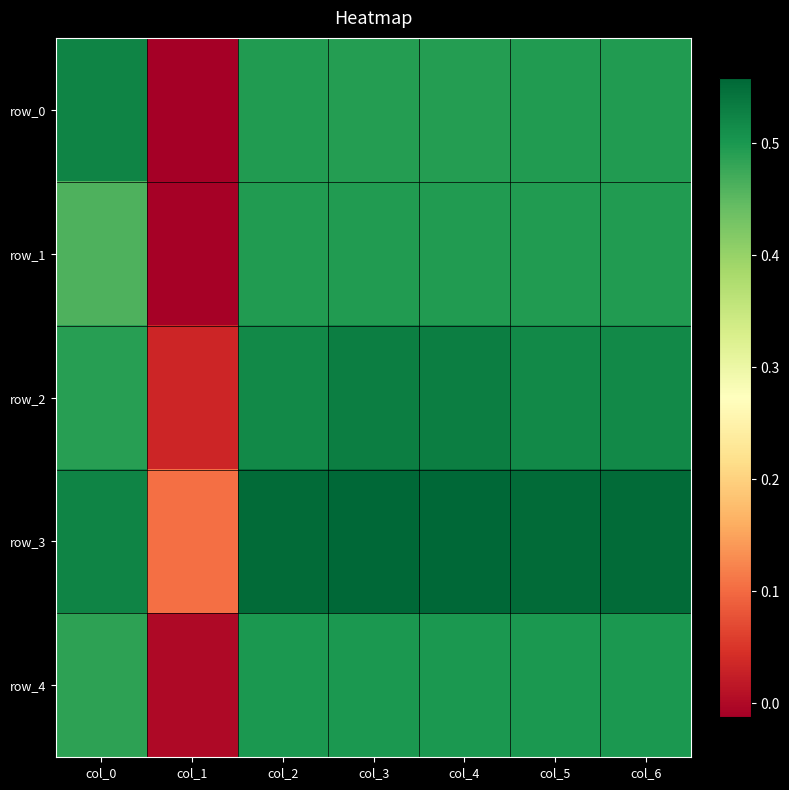

At how many categories does at least one series exceed 0?

7